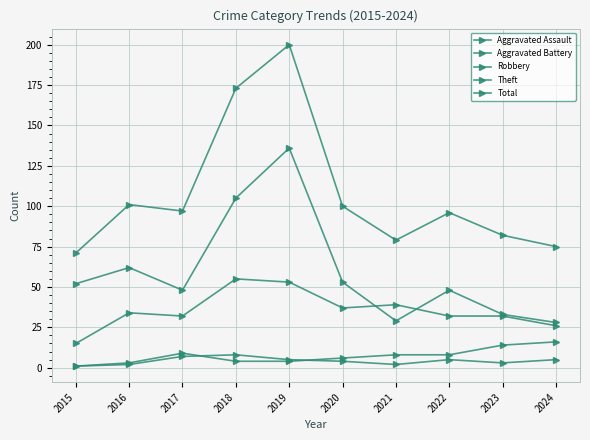

How many data points in Total are less than 97?

5